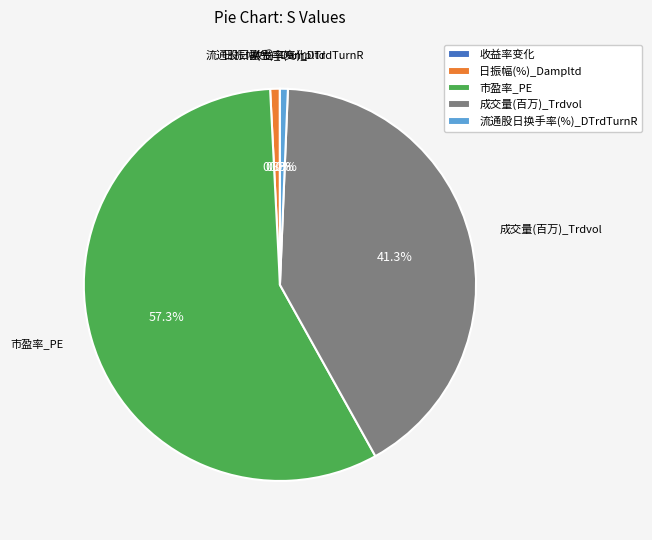

What is the largest slice in the pie chart?

市盈率_PE